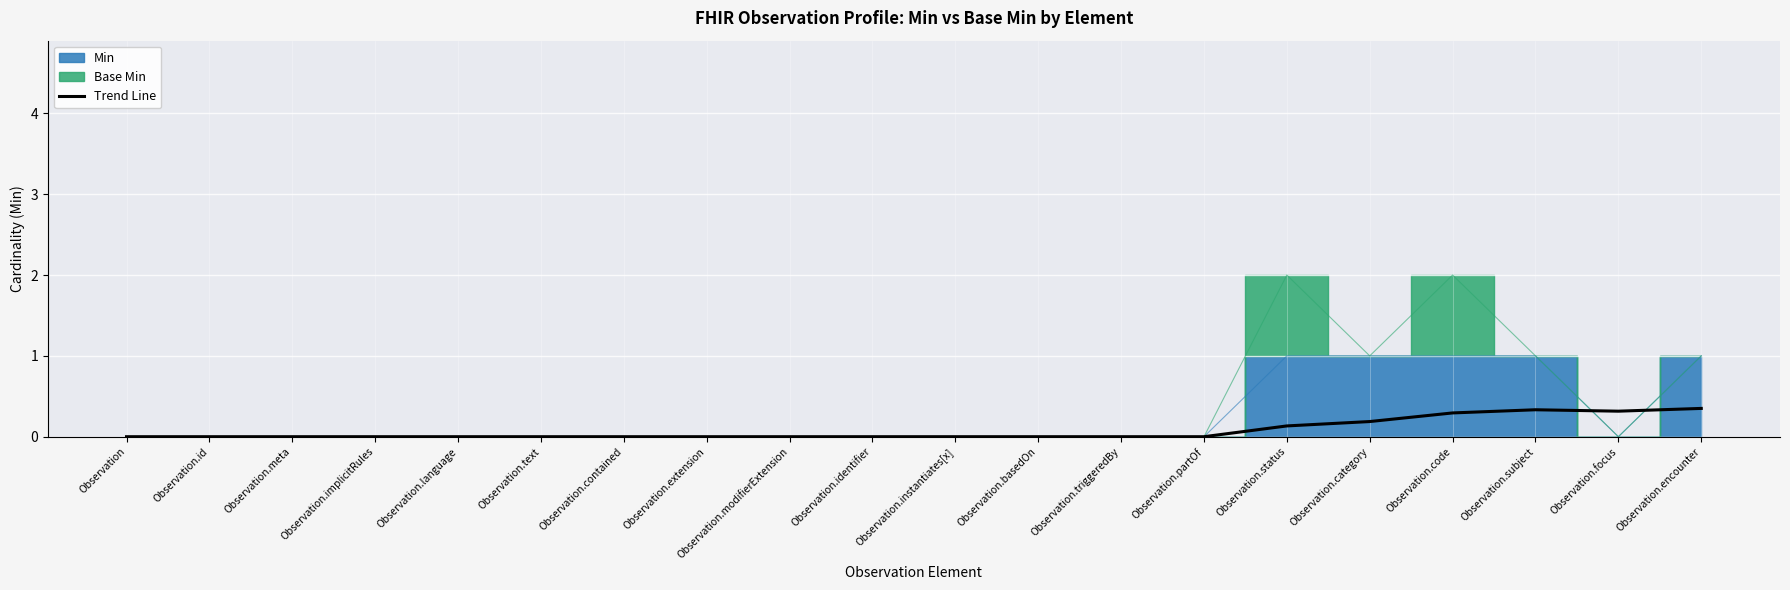

At which category does the data reach its first local valley?

Observation.focus